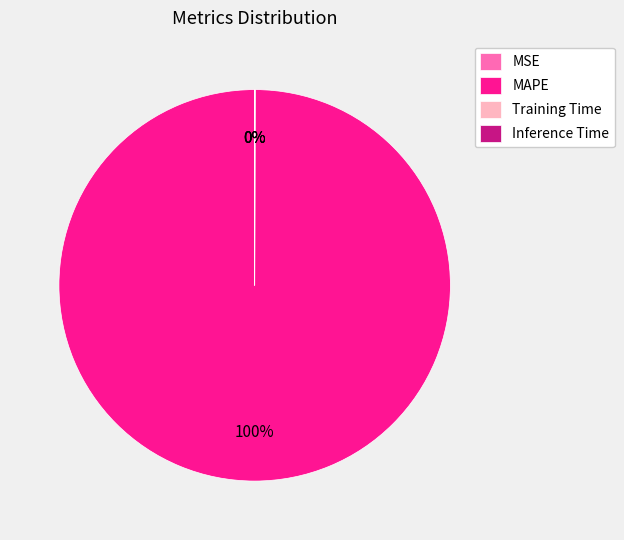

Does any single category account for the majority?

Yes